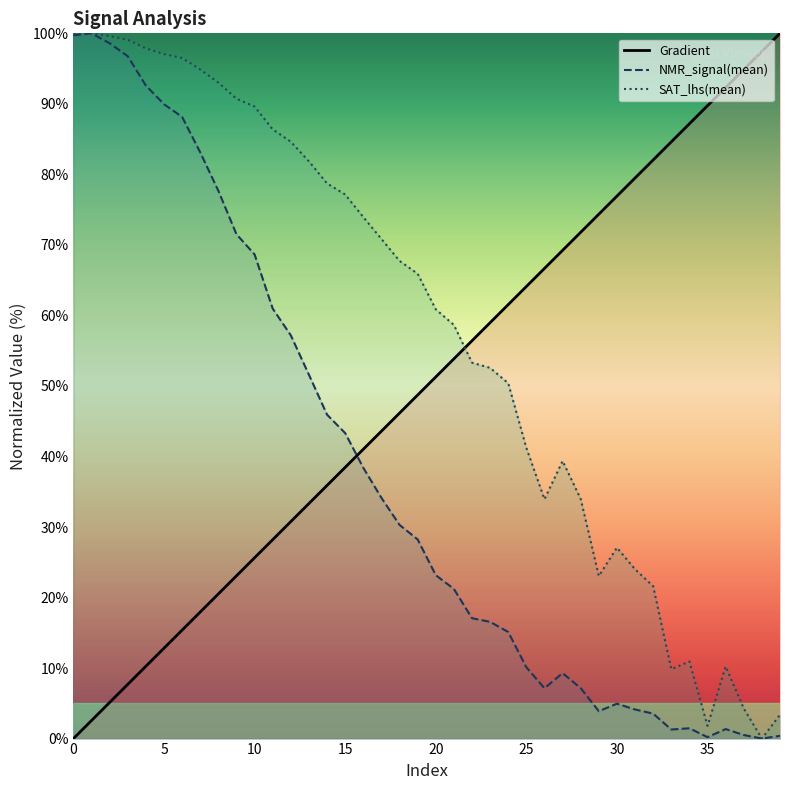

What is the difference between the maximum and minimum values in the SAT_lhs(mean) series?

100.0